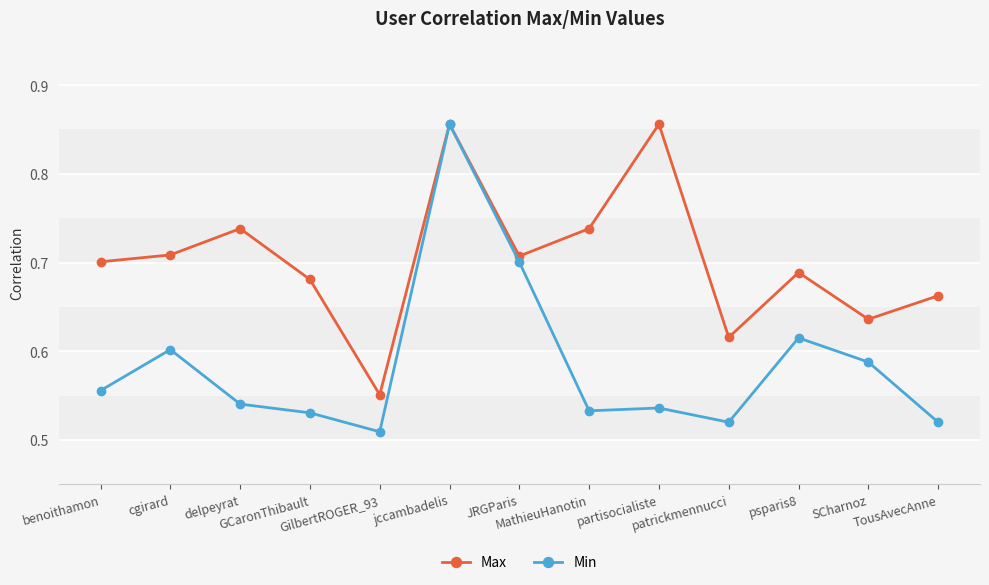

Which series has the largest range (max minus min)?

Min